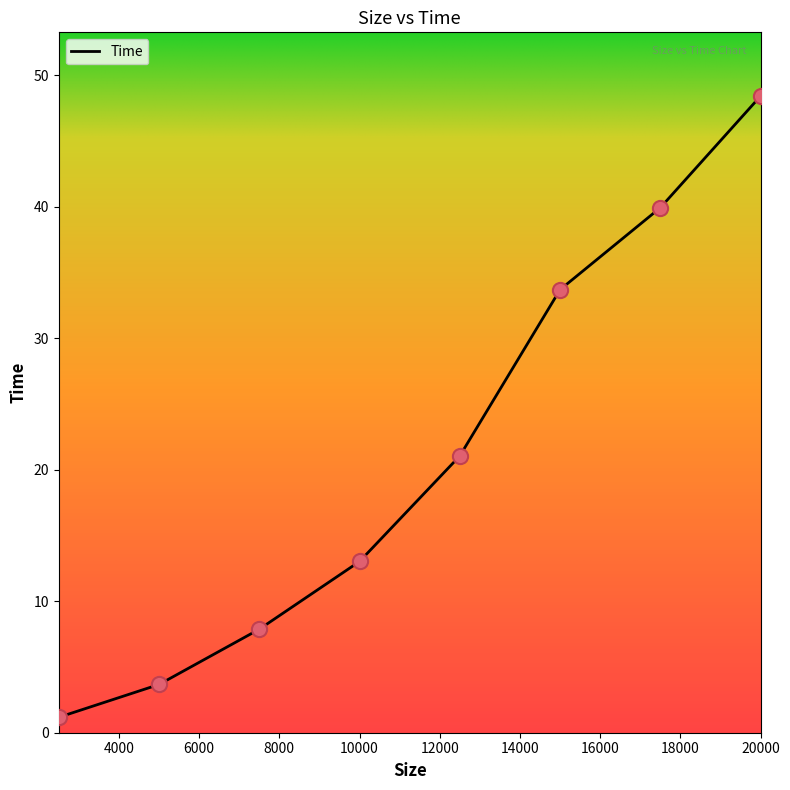

What is the smallest value displayed?

1.2